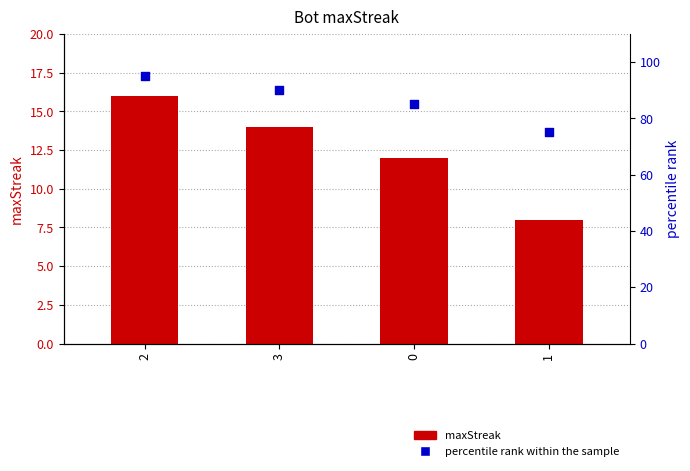

What is the total value across all series at 2?

111